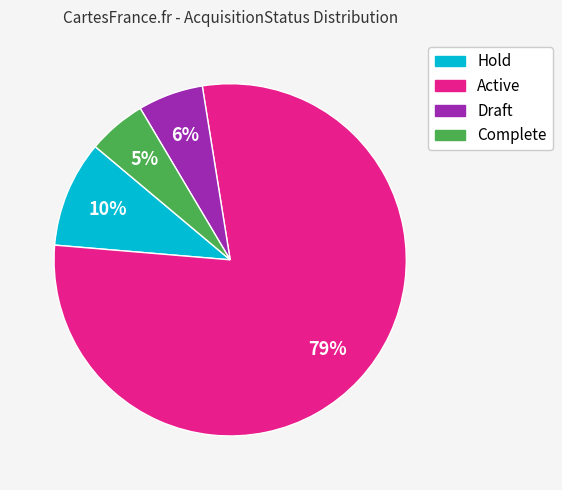

To the nearest percent, what is the average slice percentage?

25%